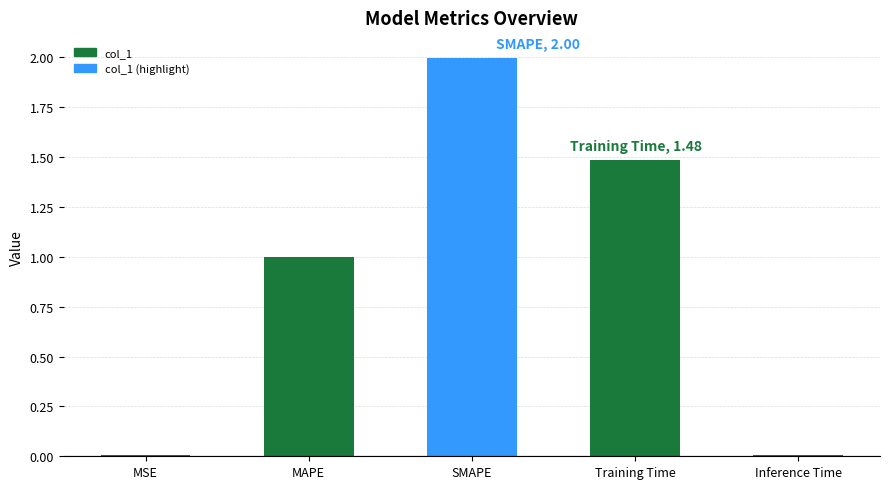

Is it true that the value at SMAPE is 2.0?

True